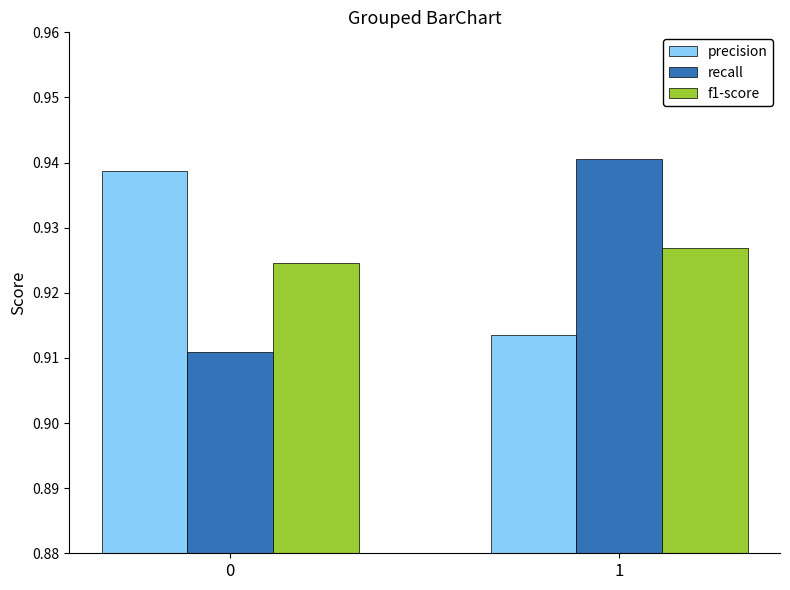

What is the total value across all series at 0?

2.8